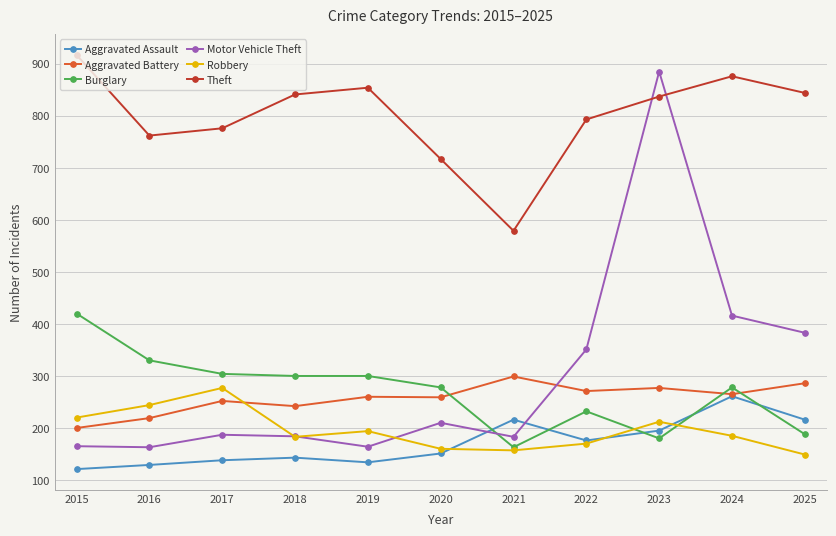

What is the difference between the highest and lowest values at 2017?

638